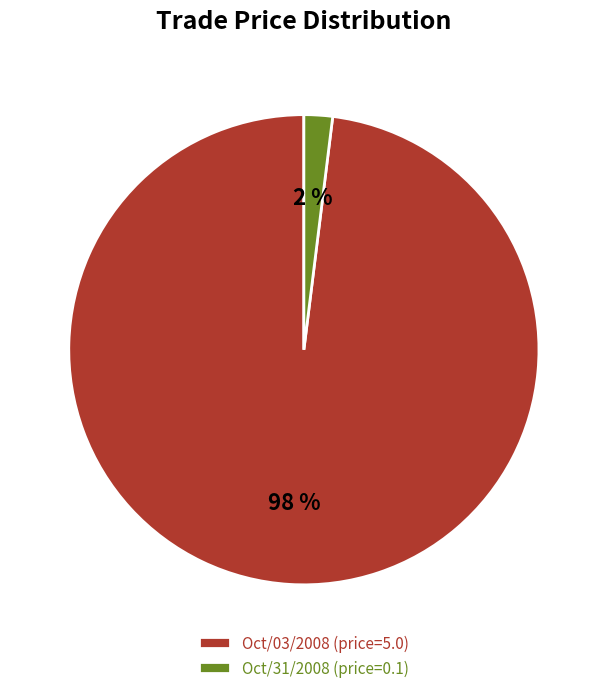

Which slice represents more than half of the pie?

Oct/03/2008